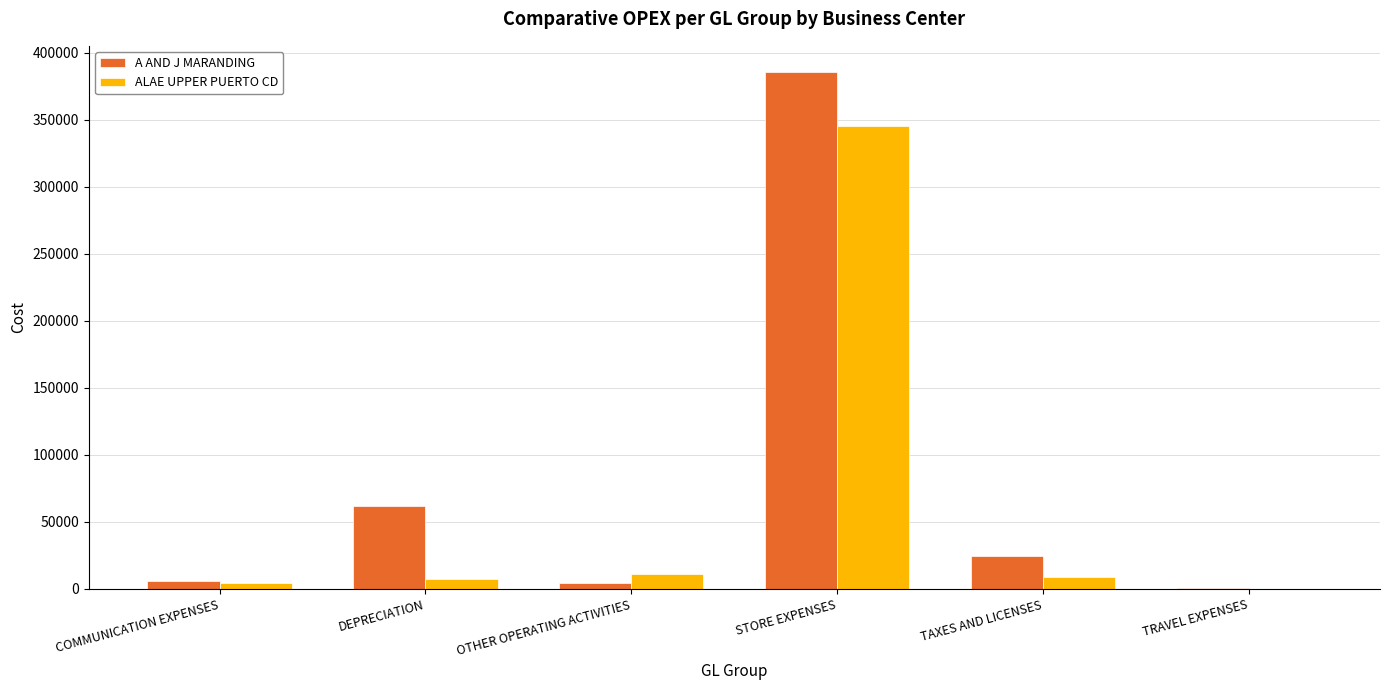

What are all the series names shown in the legend?

A AND J MARANDING, ALAE UPPER PUERTO CD